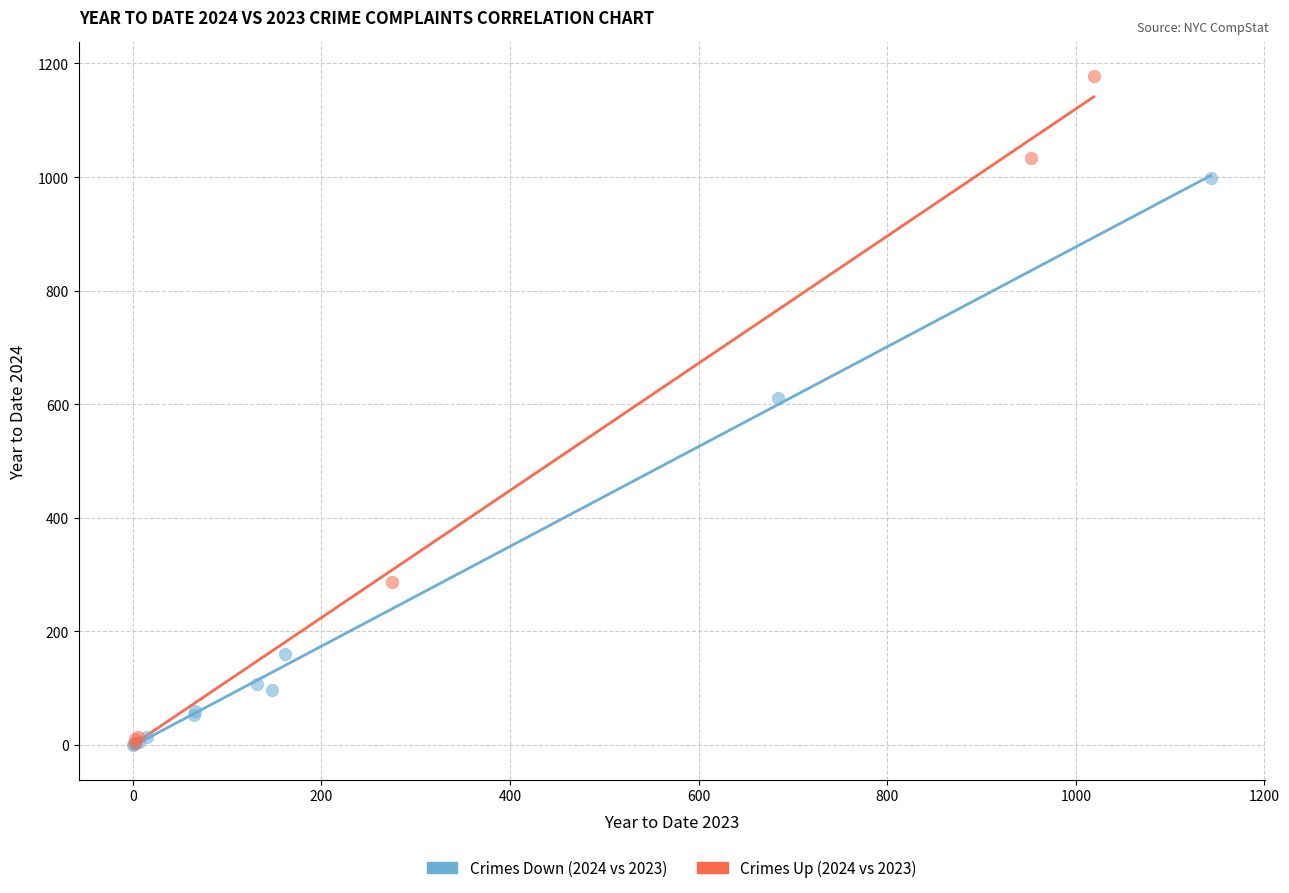

Which series has the widest spread of Y values?

Crimes Up (2024 vs 2023)